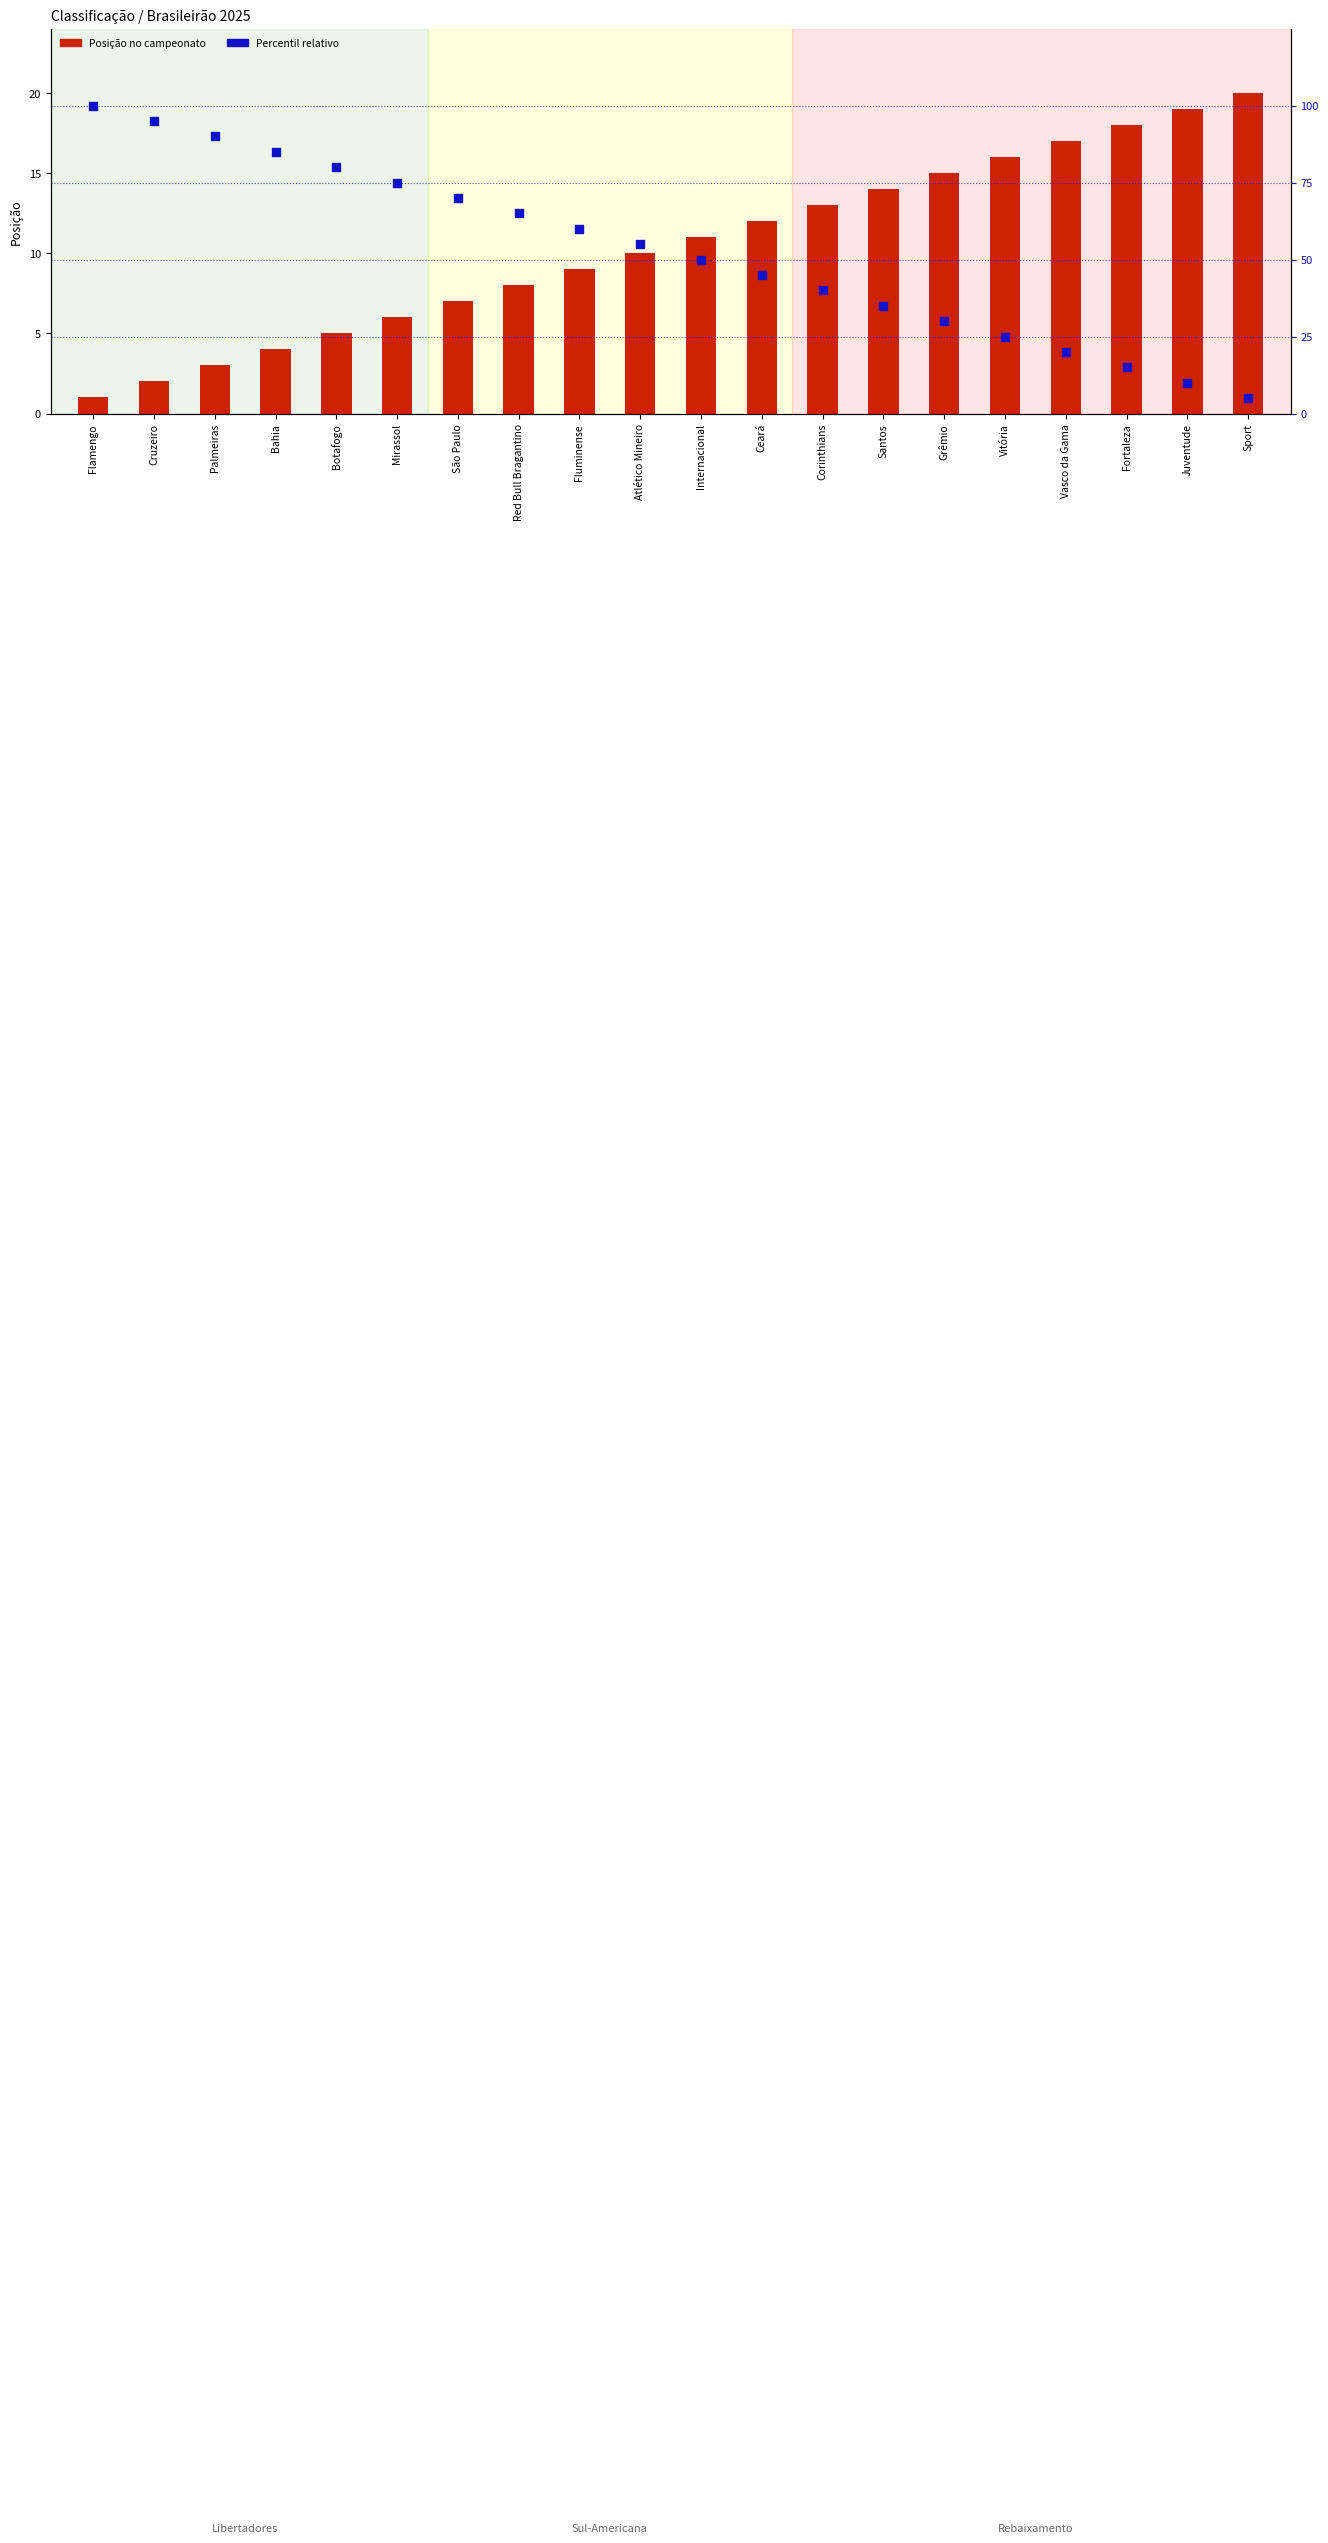

What are all the series names shown in the legend?

Posição no campeonato, Percentil relativo